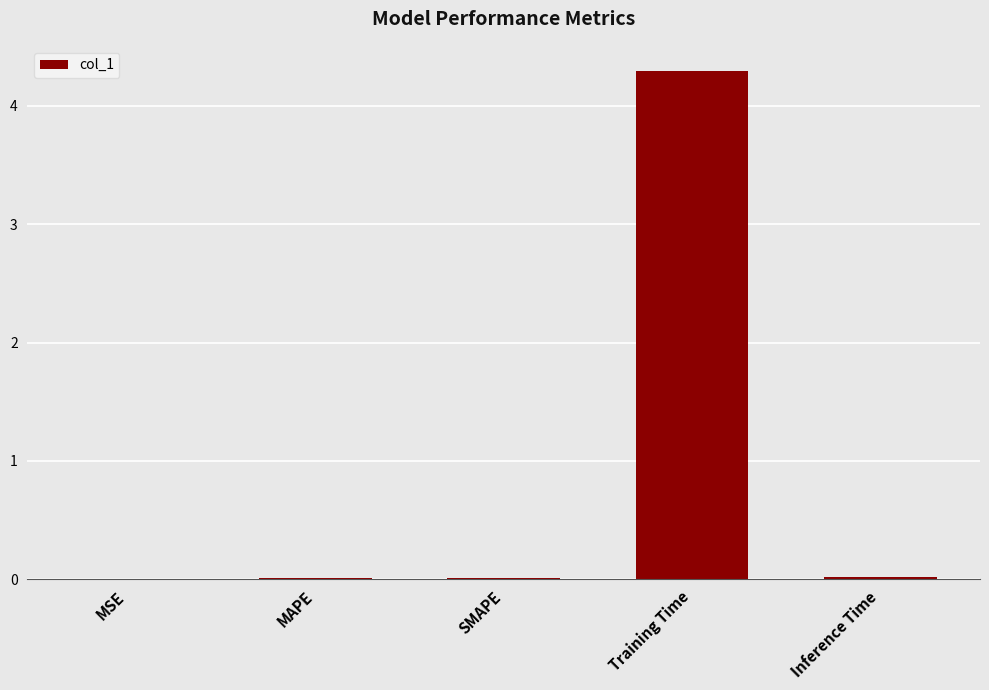

What is the maximum value shown in the chart?

4.3